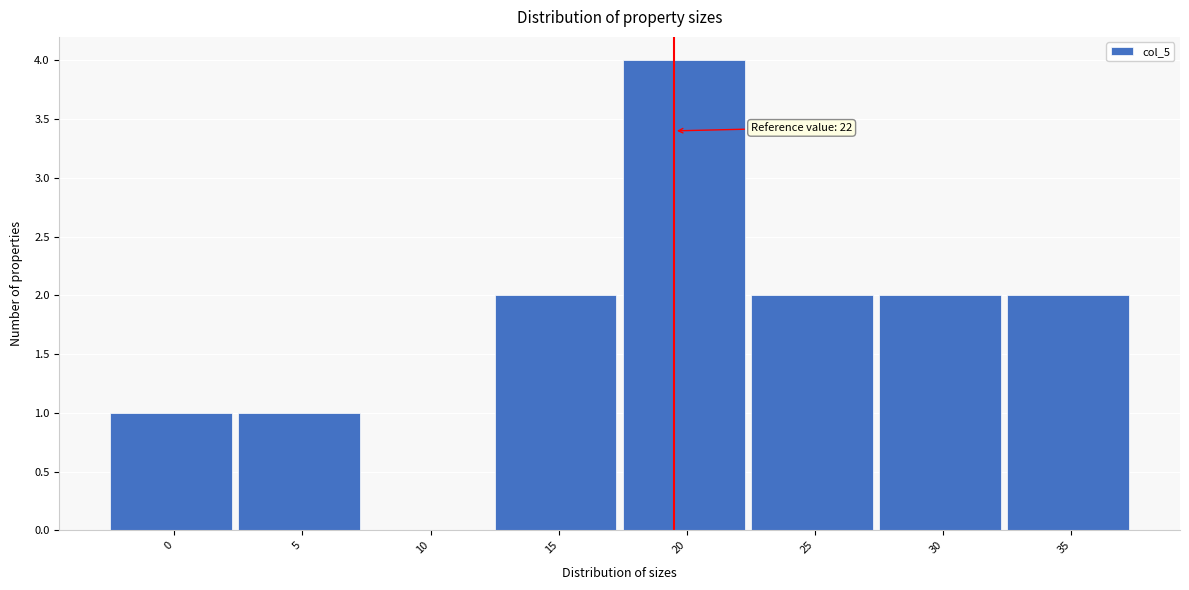

Reading left to right, list all the values displayed in this chart.

0=1	5=1	10=0	15=2	20=4	25=2	30=2	35=2